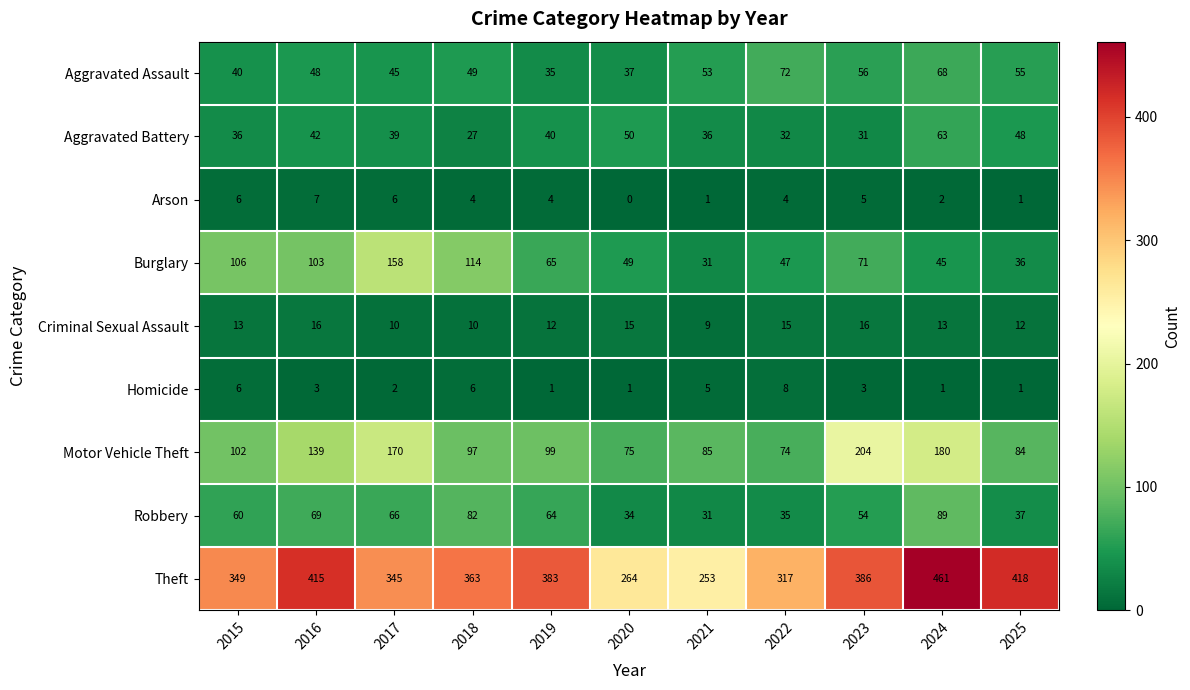

Read the Criminal Sexual Assault value at 2015.

13